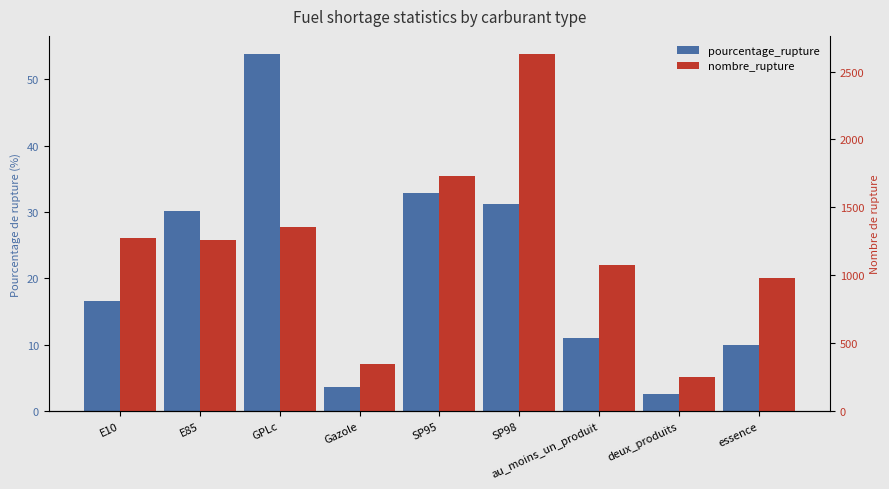

What is the difference between the maximum and minimum values in the pourcentage_rupture series?

51.2